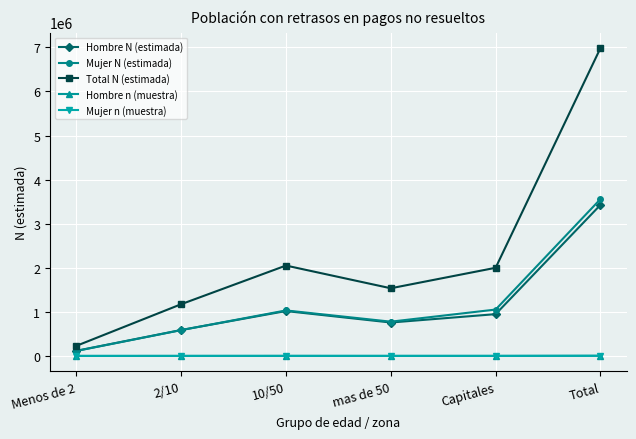

What is the label of the 4th point from the right?

10/50